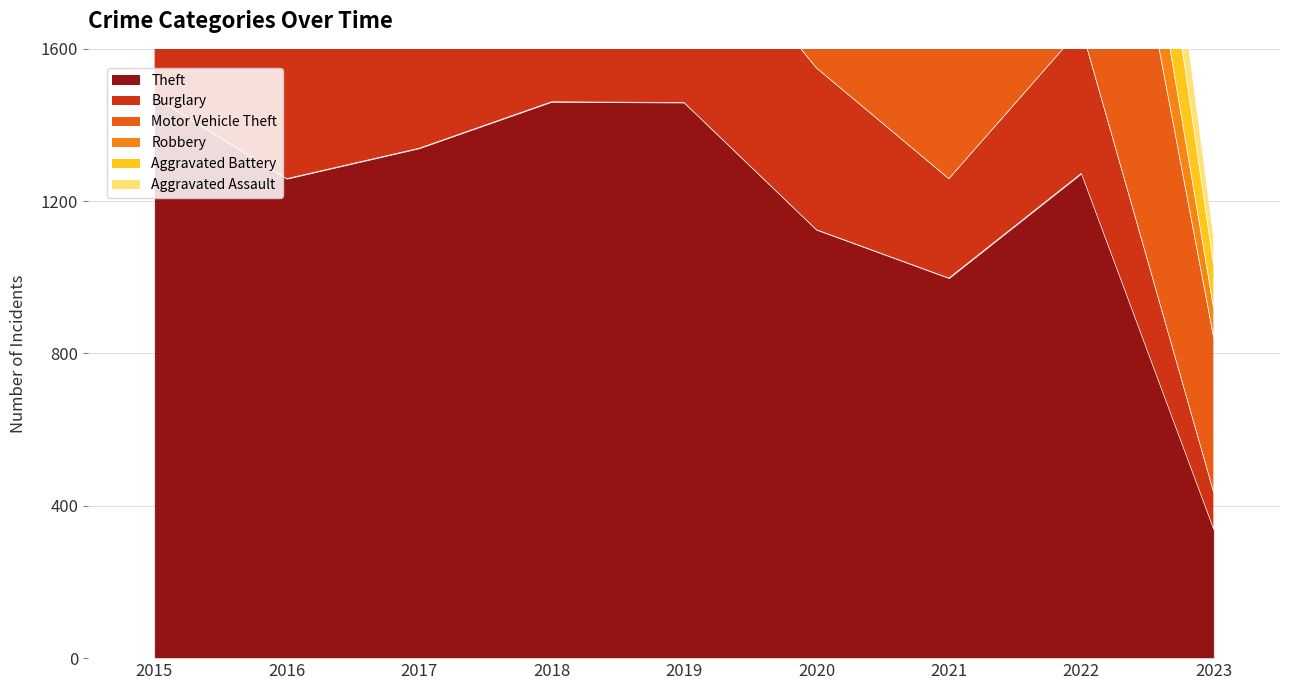

Count the number of data series in this chart.

6